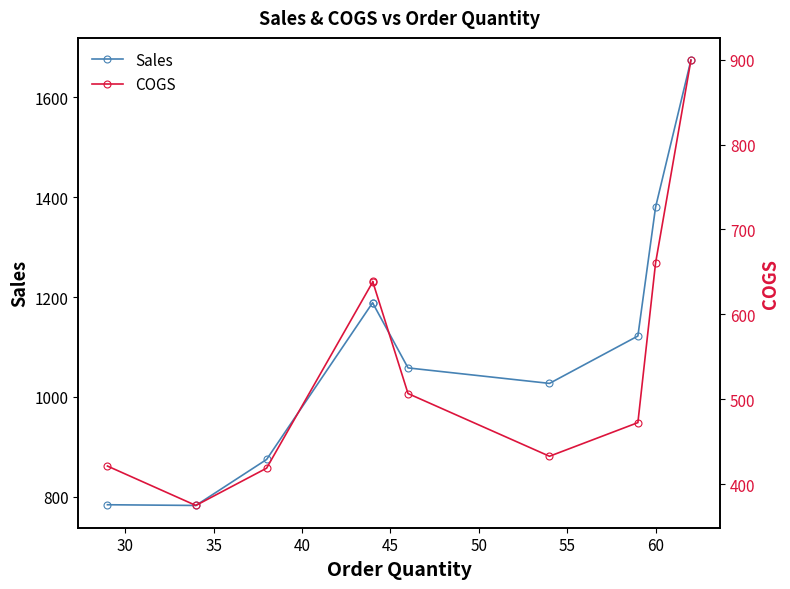

True or false: Sales and COGS intersect in this chart.

False